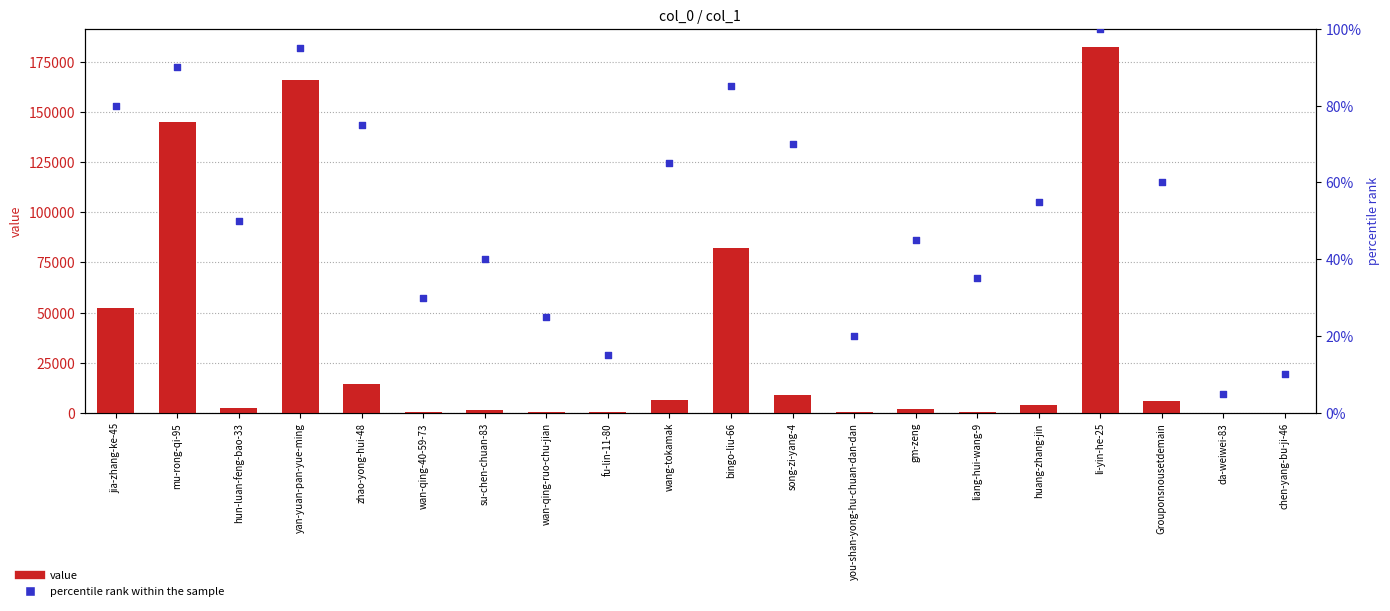

Which series has the widest spread of Y values?

value